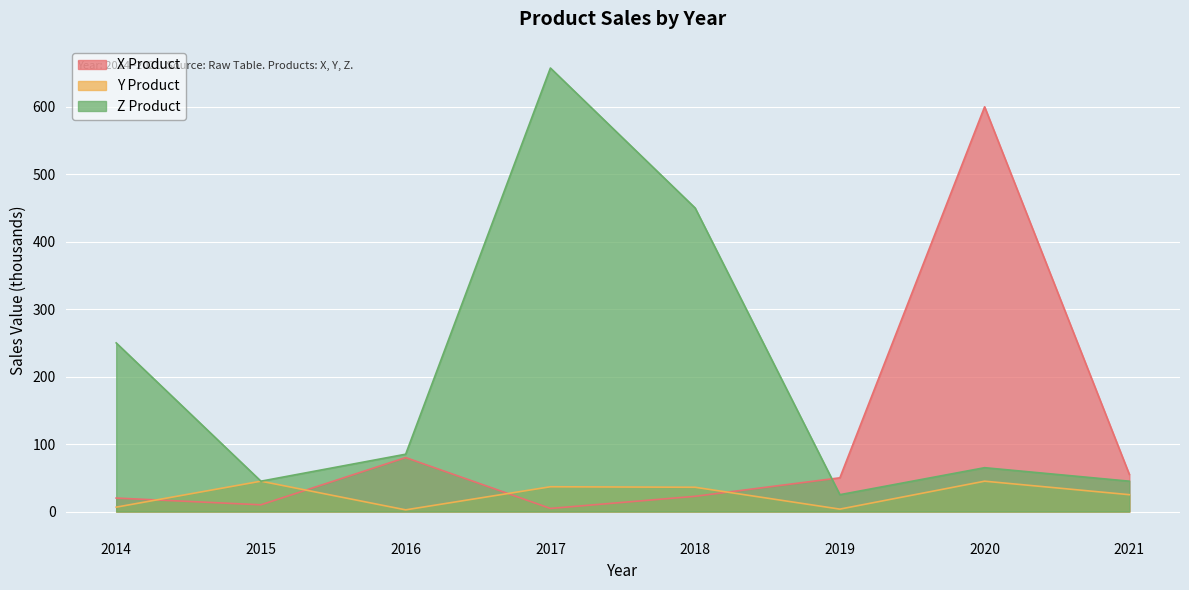

What is the total value across all series at 2014?

276.5